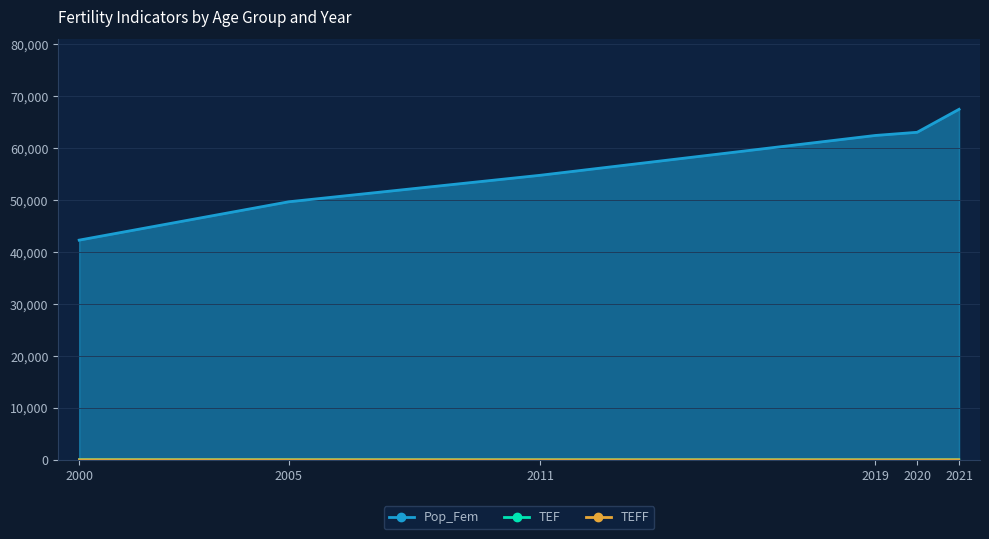

At which category does TEF reach its first local valley?

6